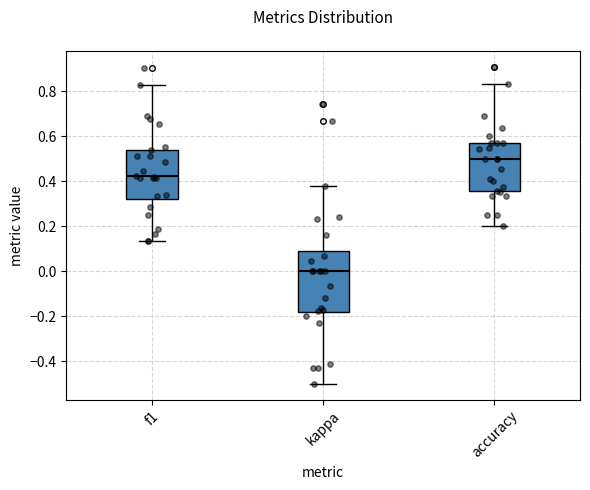

Comparing the boxes themselves (not the whiskers), which one is the tallest?

kappa